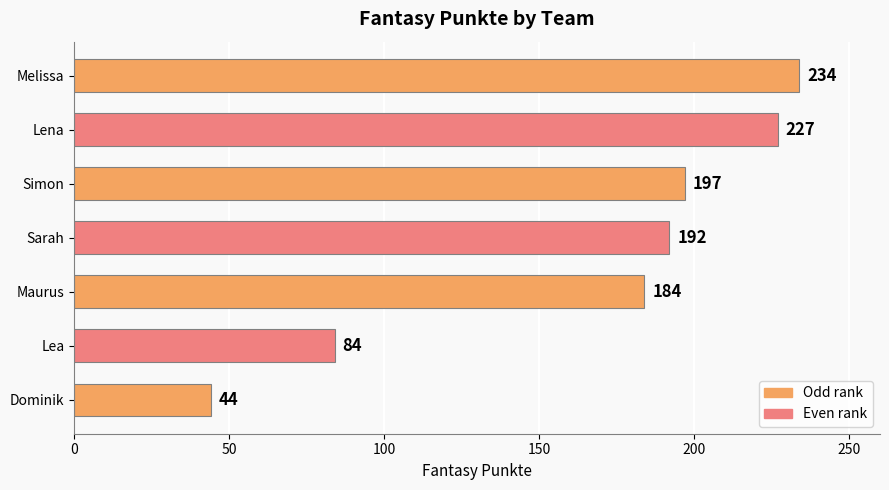

Are the bars grouped side by side (vs. stacked)?

No